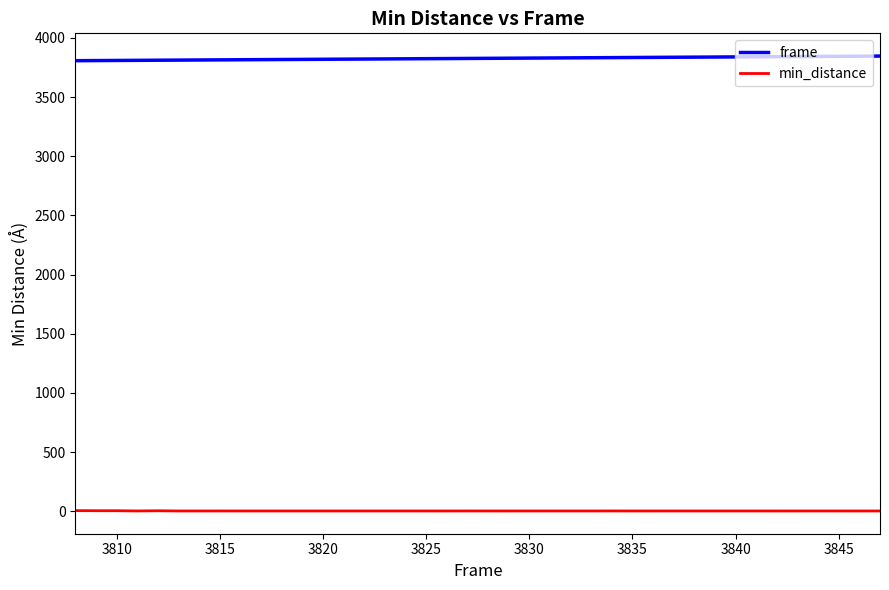

What is the minimum value for frame?

3808.0